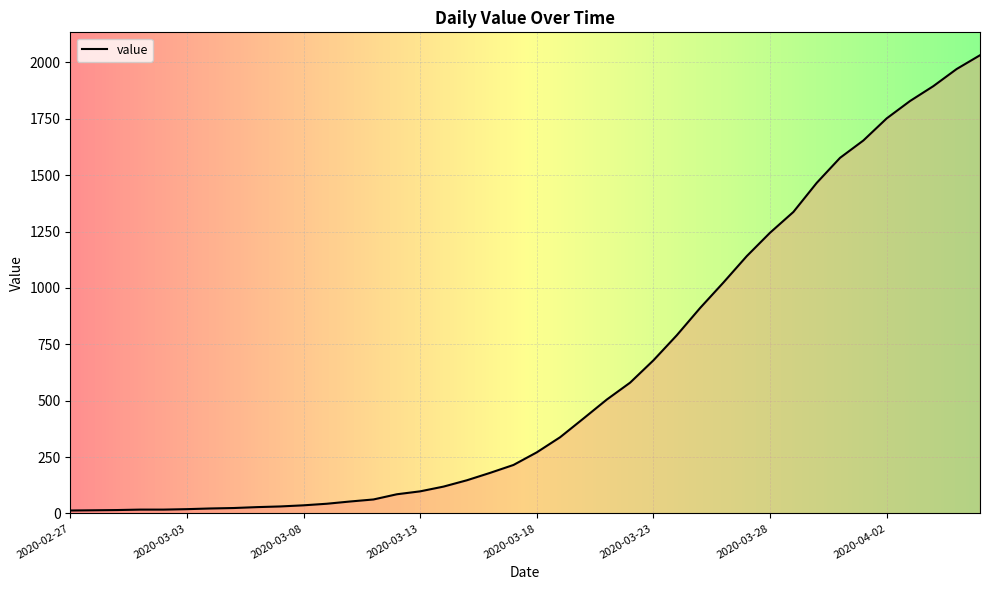

What is the maximum value shown in the chart?

2032